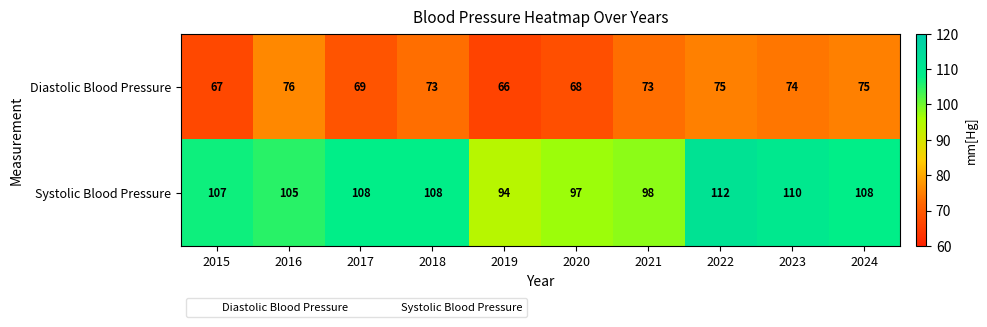

Rank the series by their average value, from highest to lowest.

Systolic Blood Pressure, Diastolic Blood Pressure